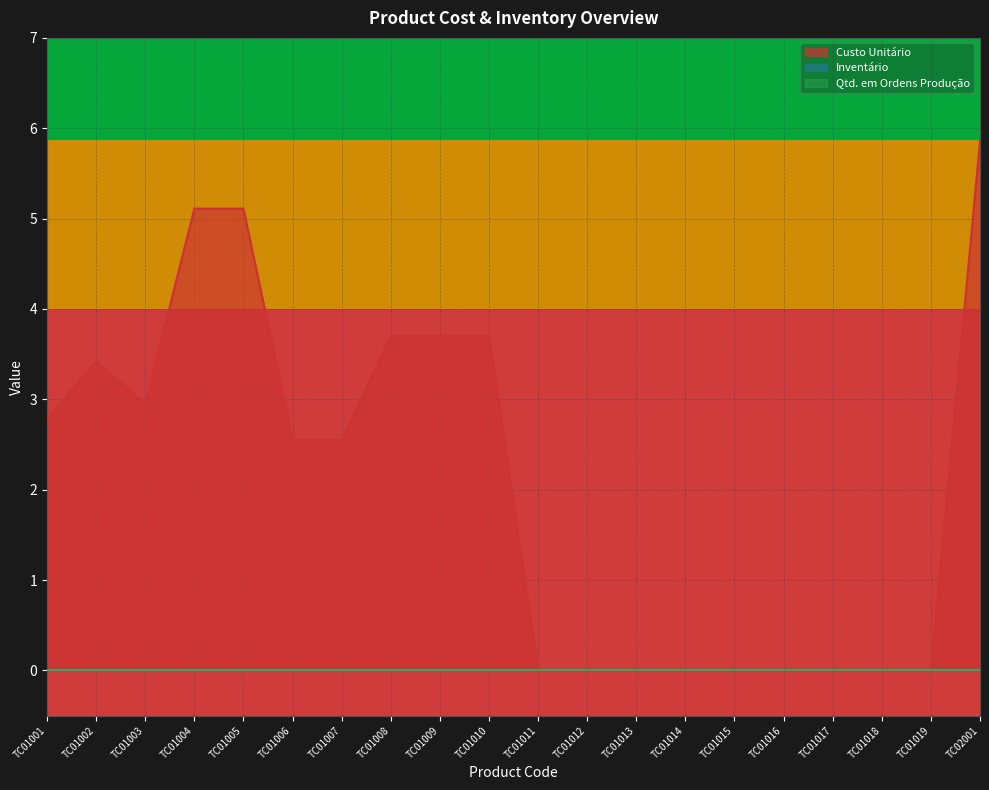

Reading left to right, list all the values displayed in this chart.

Custo Unitário: TC01001=2.8	TC01002=3.4	TC01003=3.0	TC01004=5.1	TC01005=5.1	TC01006=2.5	TC01007=2.5	TC01008=3.7	TC01009=3.7	TC01010=3.7	TC01011=0.0	TC01012=0.0	TC01013=0.0	TC01014=0.0	TC01015=0.0	TC01016=0.0	TC01017=0.0	TC01018=0.0	TC01019=0.0	TC02001=5.9
Inventário: TC01001=0.0	TC01002=0.0	TC01003=0.0	TC01004=0.0	TC01005=0.0	TC01006=0.0	TC01007=0.0	TC01008=0.0	TC01009=0.0	TC01010=0.0	TC01011=0.0	TC01012=0.0	TC01013=0.0	TC01014=0.0	TC01015=0.0	TC01016=0.0	TC01017=0.0	TC01018=0.0	TC01019=0.0	TC02001=0.0
Qtd. em Ordens Produção: TC01001=0.0	TC01002=0.0	TC01003=0.0	TC01004=0.0	TC01005=0.0	TC01006=0.0	TC01007=0.0	TC01008=0.0	TC01009=0.0	TC01010=0.0	TC01011=0.0	TC01012=0.0	TC01013=0.0	TC01014=0.0	TC01015=0.0	TC01016=0.0	TC01017=0.0	TC01018=0.0	TC01019=0.0	TC02001=0.0